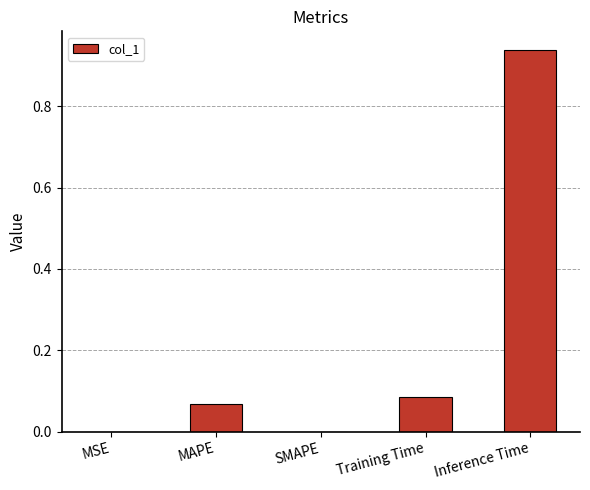

The chart shows a value of 0.3 at Inference Time. True or false?

False